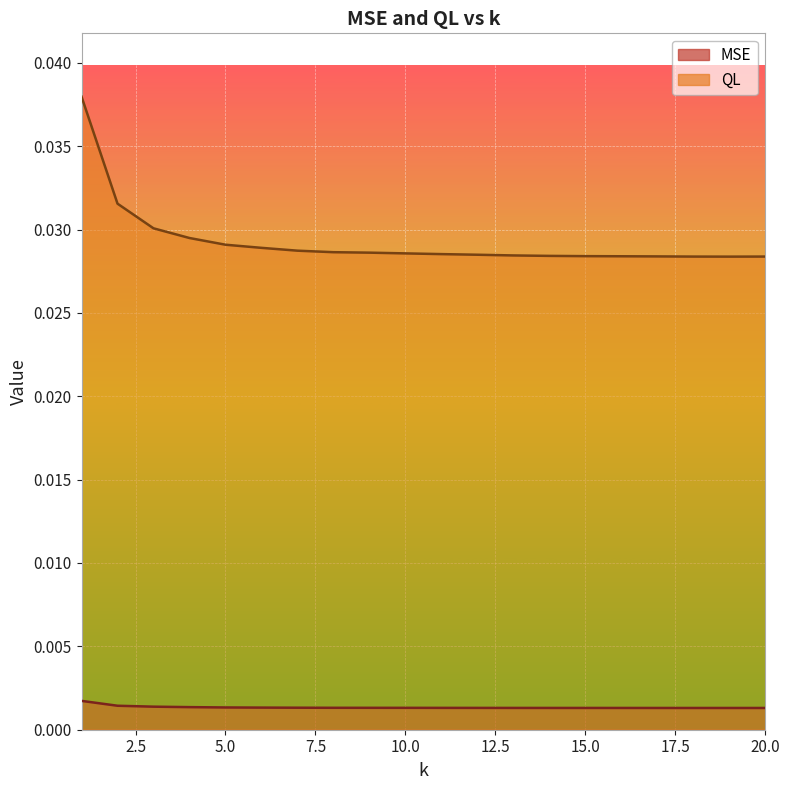

Is the value of QL at 20 greater than the value of MSE at 1?

Yes